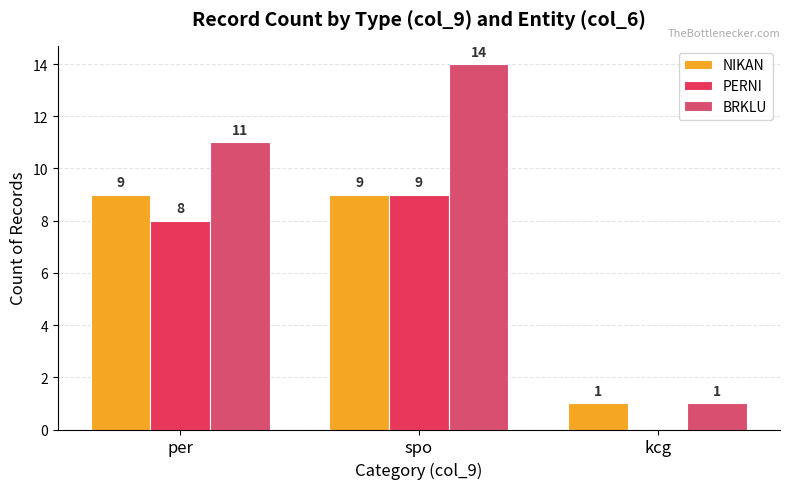

Are the bars grouped side by side (vs. stacked)?

Yes